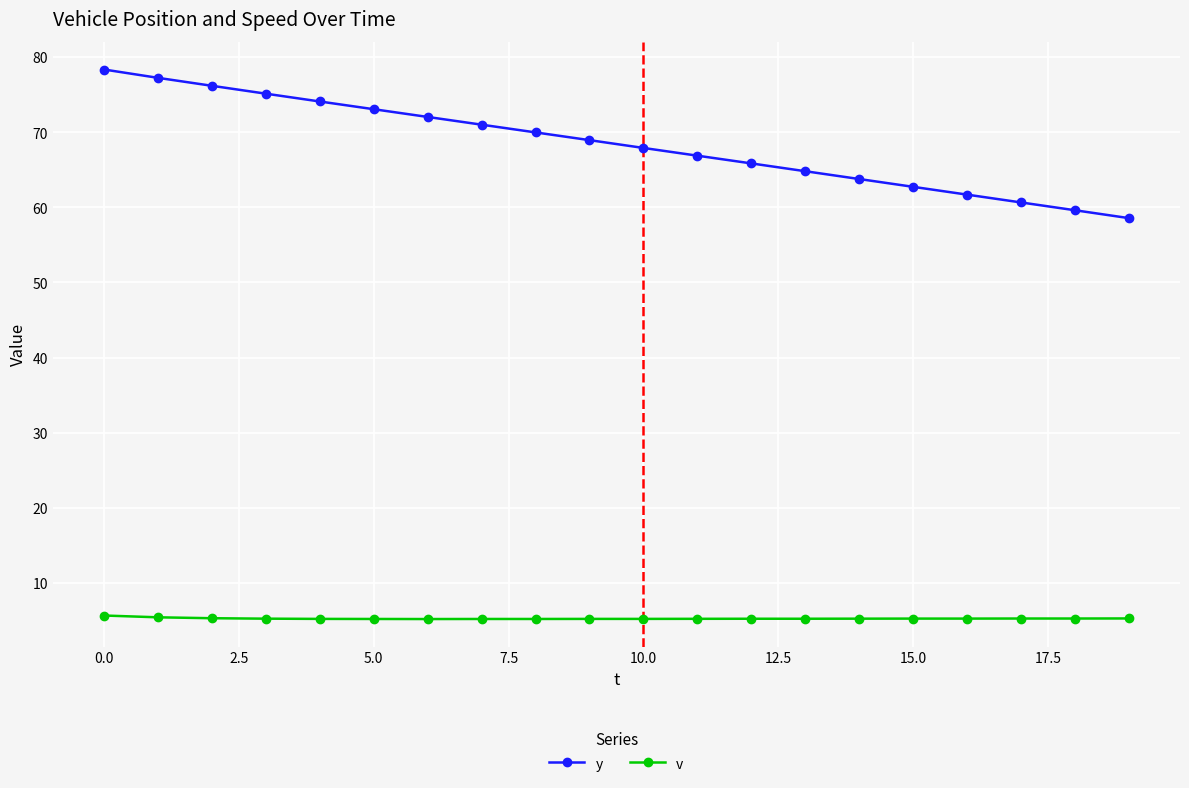

What is the value of the y point at the 7th from the left?

72.1